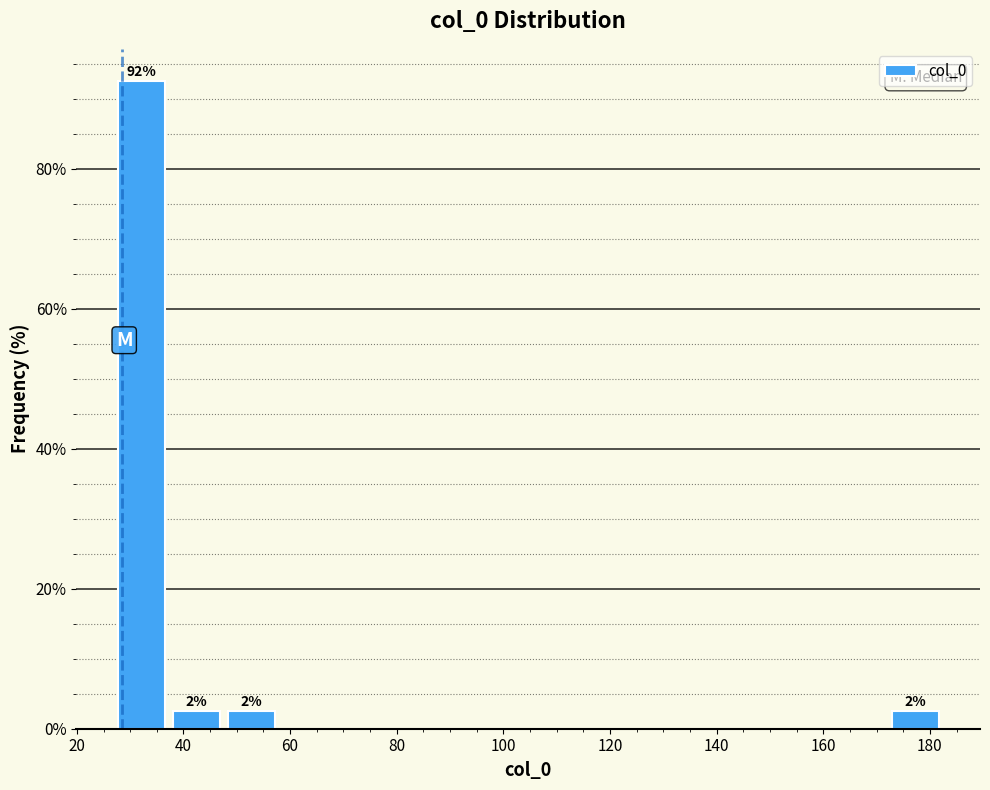

Over which range of the x-axis is the bar tallest?

26 to 38